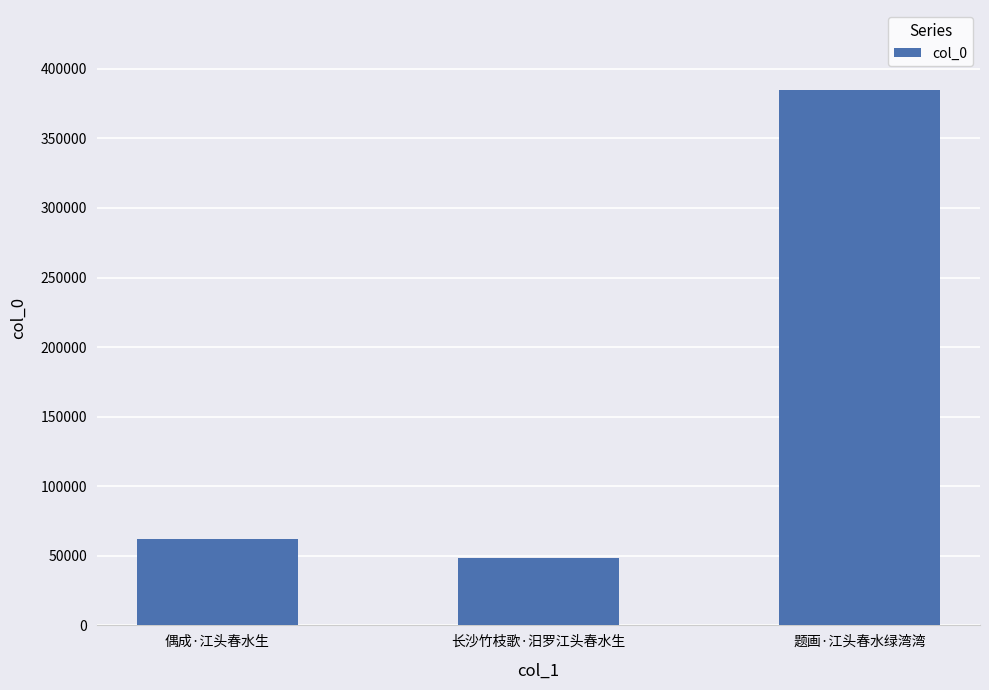

What is the label of the 3rd bar from the left?

题画·江头春水绿湾湾